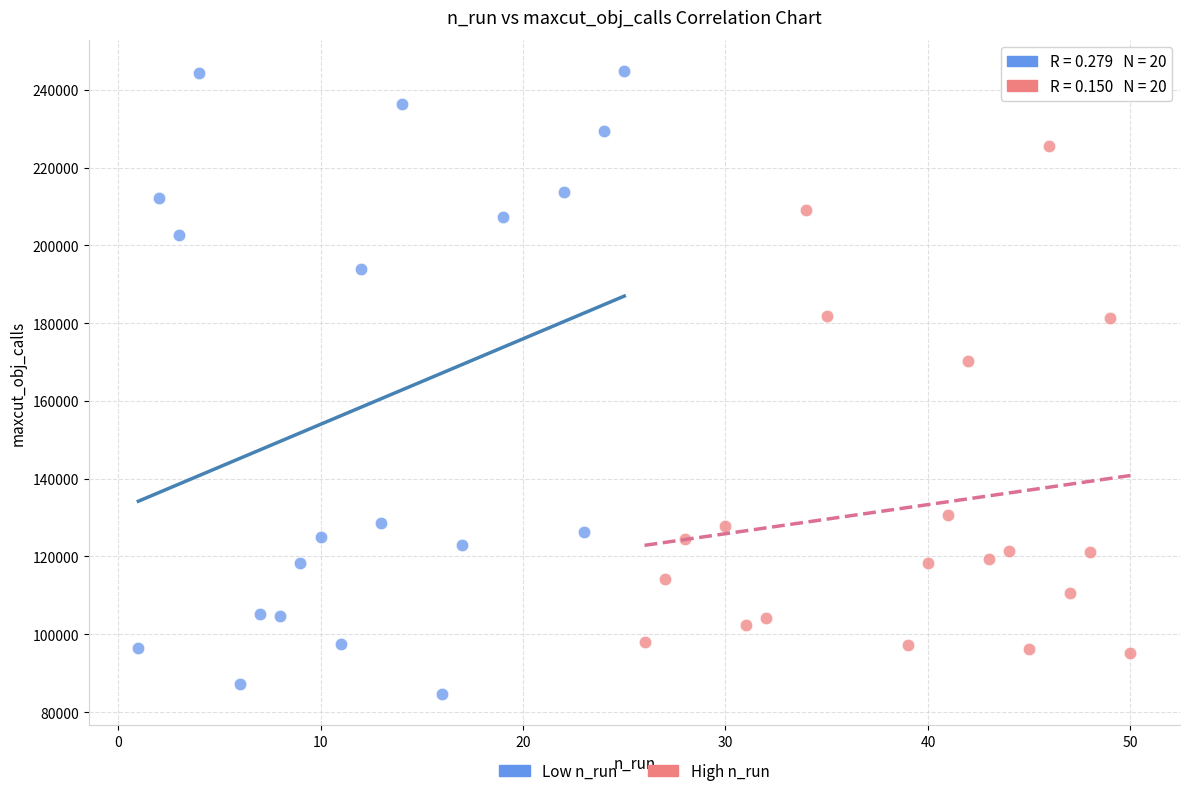

Which series contains the highest Y value?

Low n_run